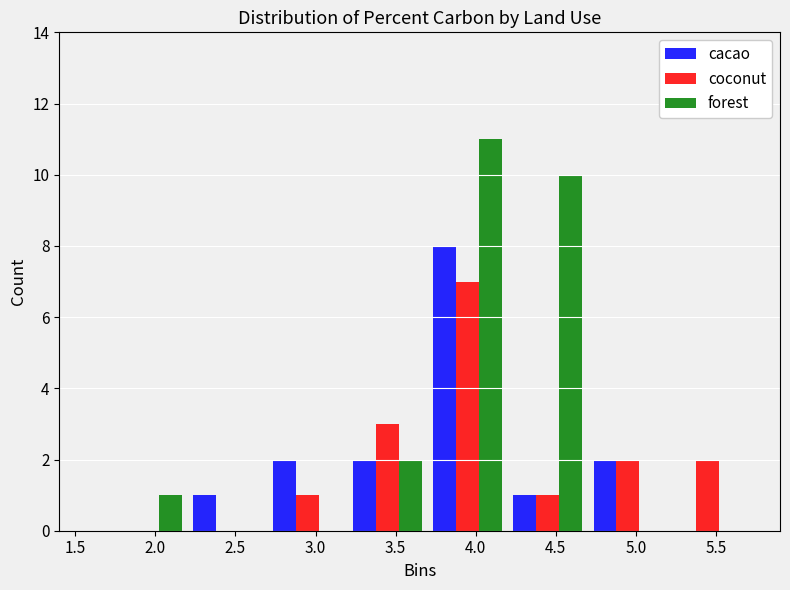

In the coconut series, which range on the x-axis has the tallest bar?

3.7 to 4.2